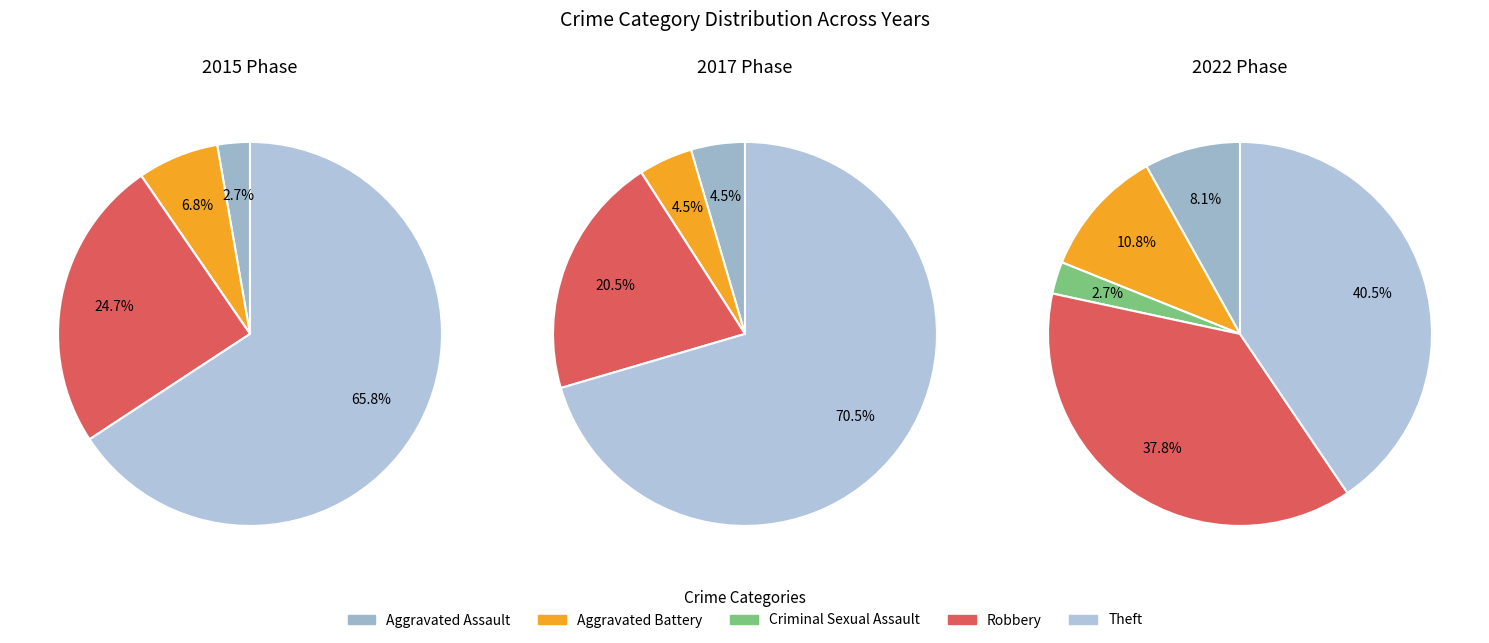

Which category has the smallest portion of the pie?

Criminal Sexual Assault